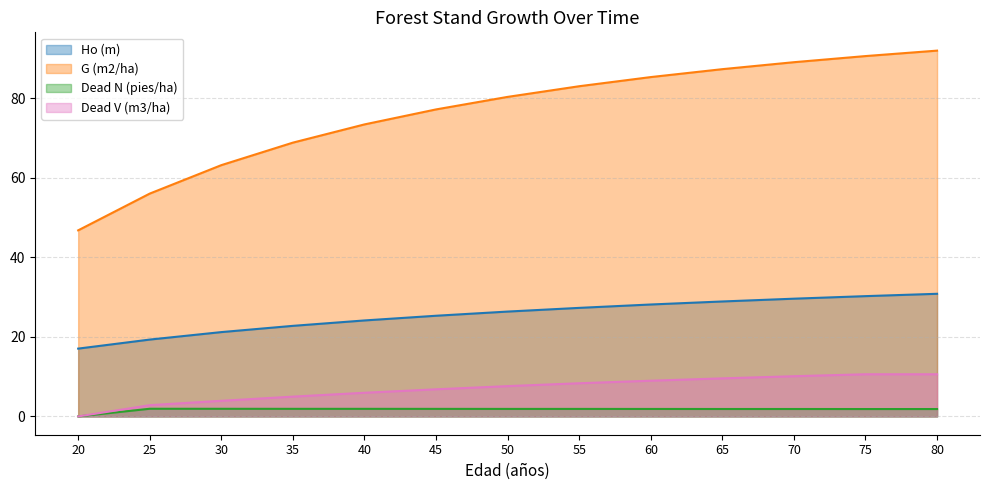

How many interior local peaks does the Dead N (pies/ha) series have?

1